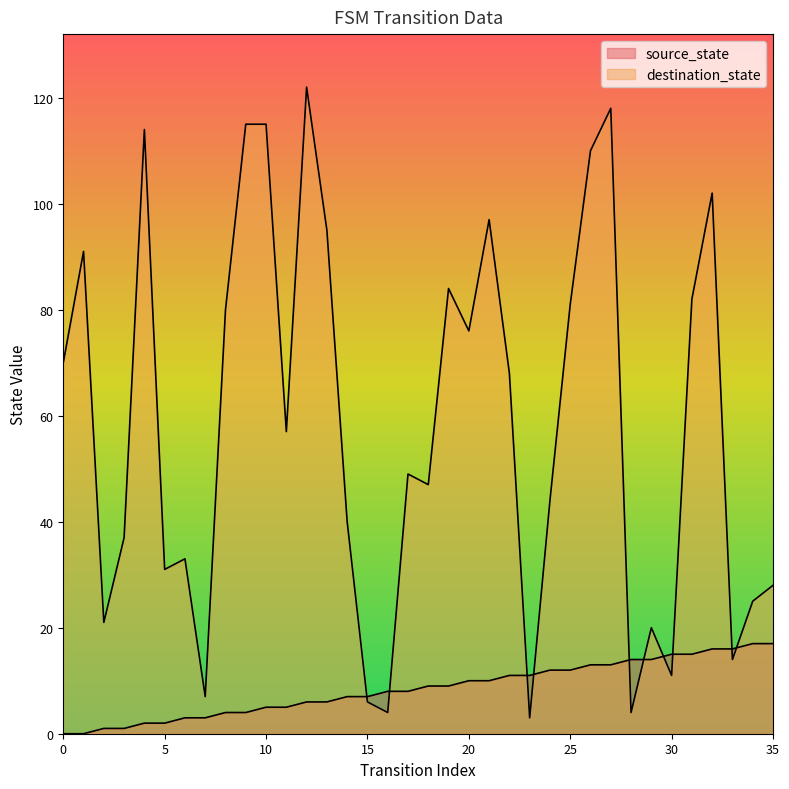

What is the difference between the maximum and minimum values in the destination_state series?

119